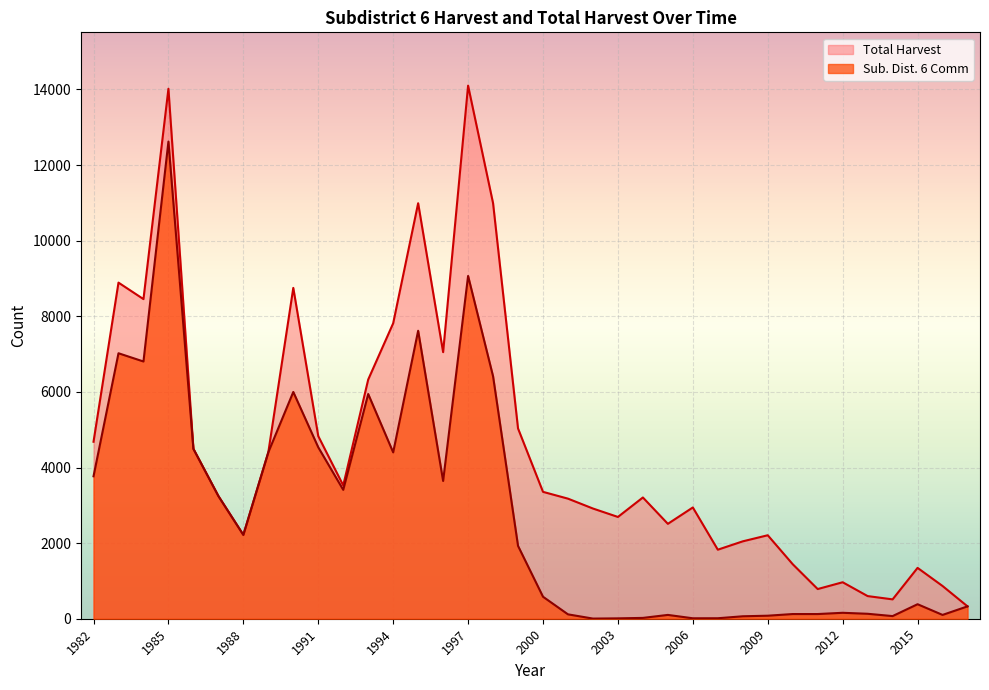

Does the chart display data point markers on the line(s)?

No